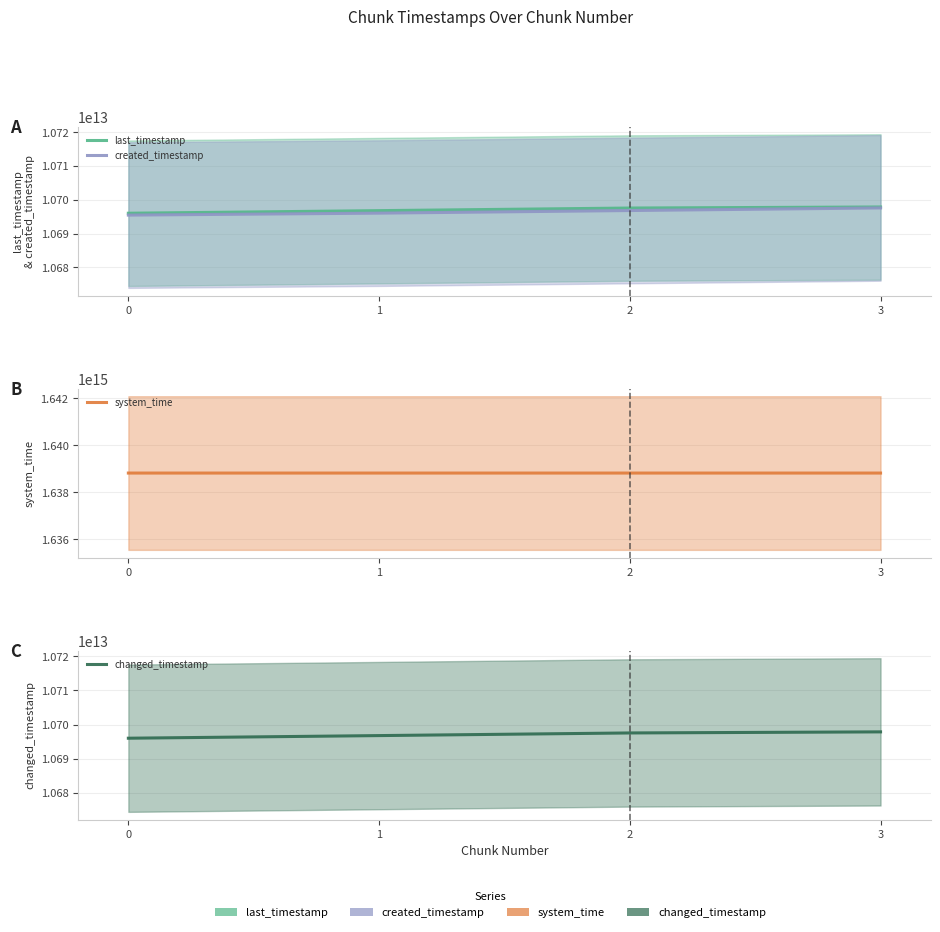

The created_timestamp series shows 10696044010302 at 1. True or false?

True